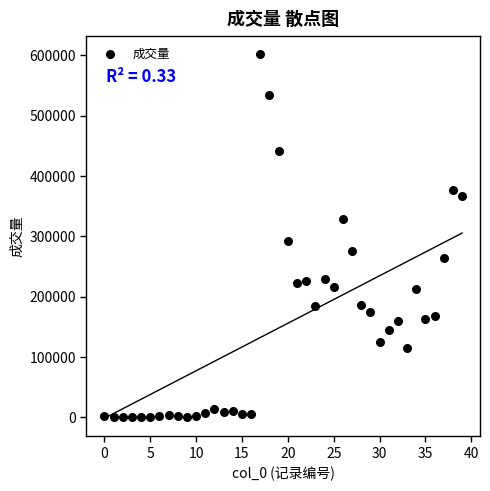

What is the range of Y values (max minus min)?

601518